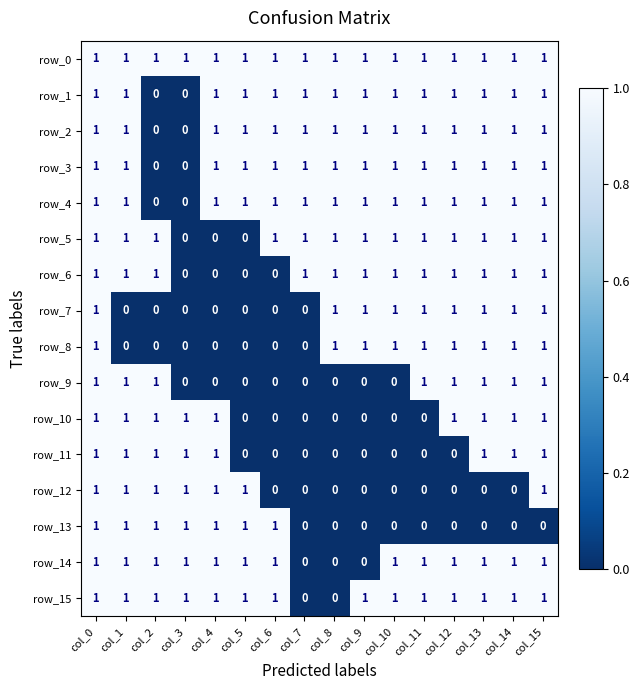

How many row_10 values are between 0 and 1?

16